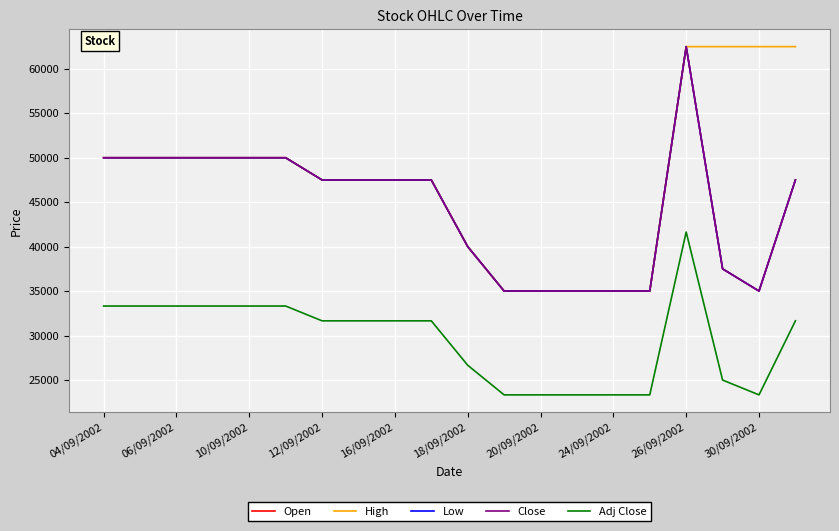

Does the chart have visible grid lines?

Yes